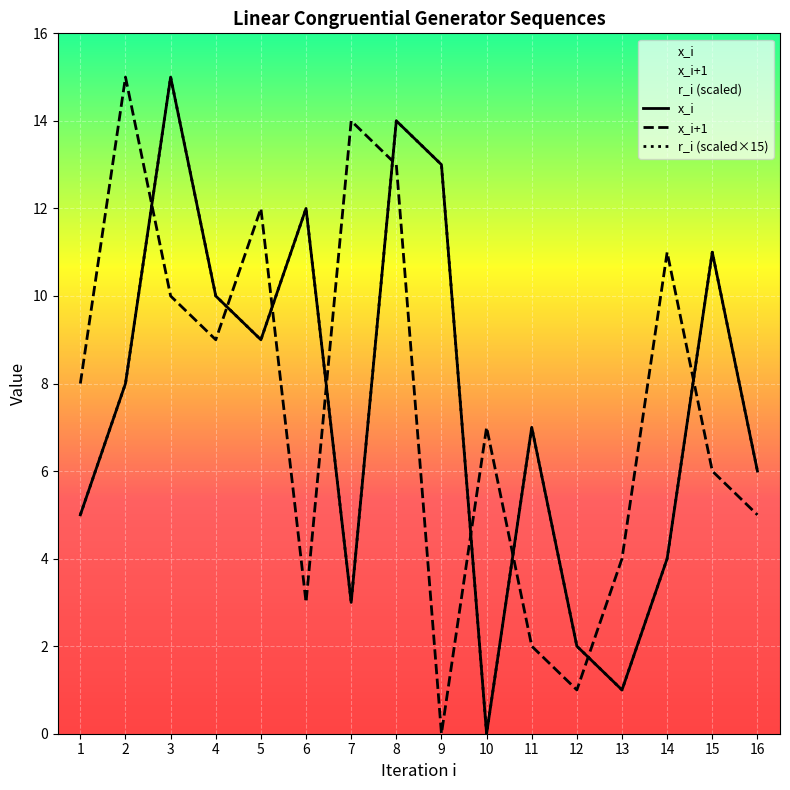

Is the value of x_i+1 at 12 greater than the value of x_i at 12?

No